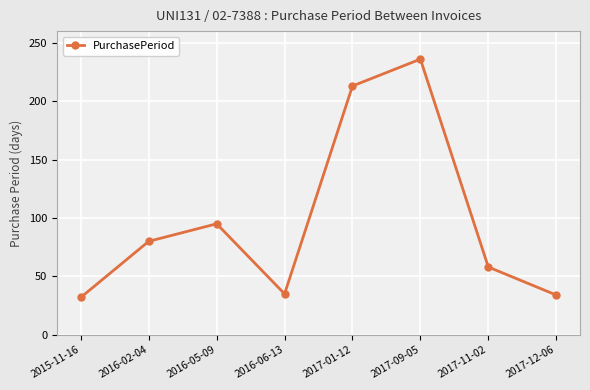

What position from the left is 2016-06-13?

4